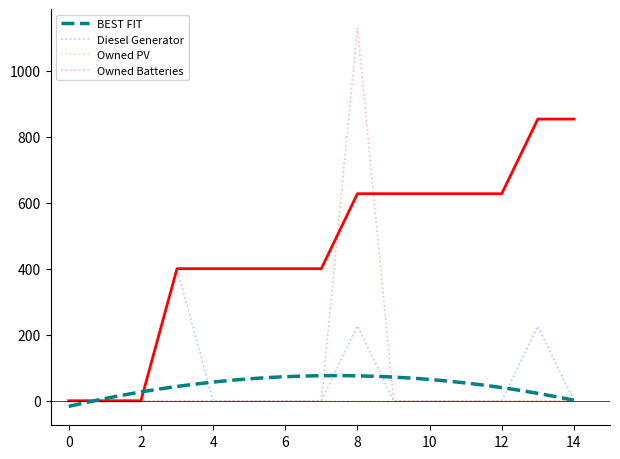

True or false: Owned Batteries has more than 2 interior local peaks.

False